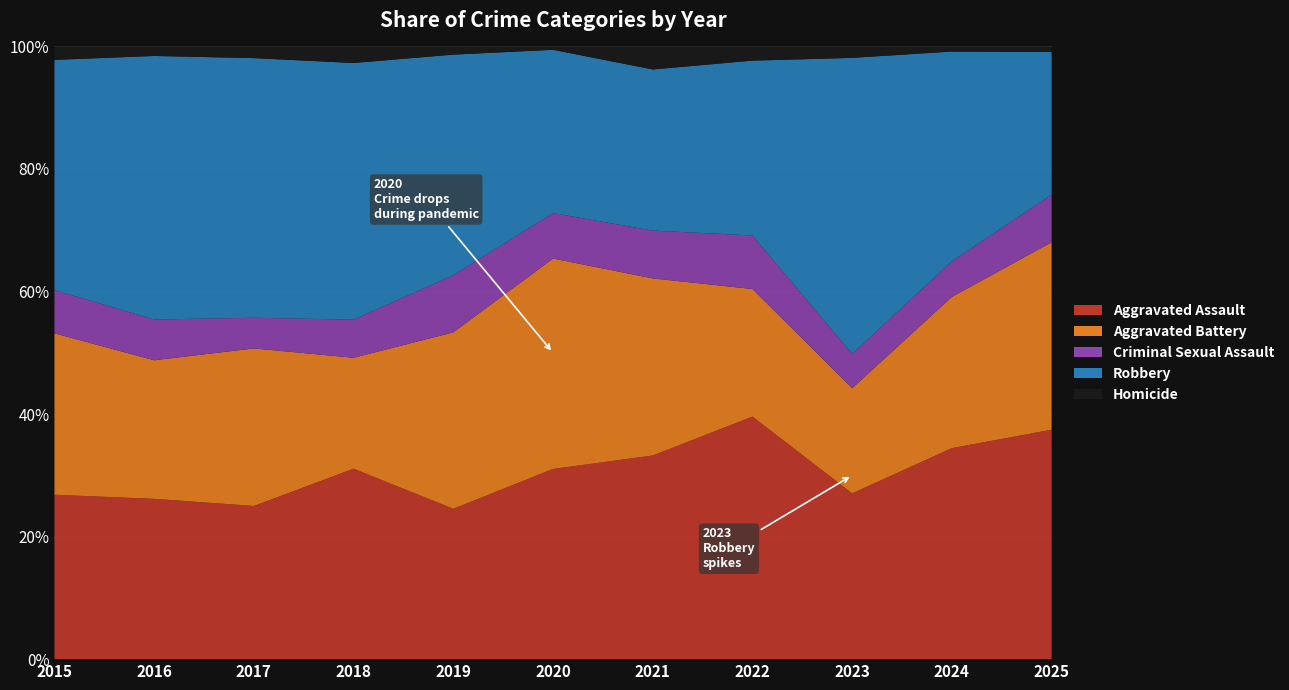

Reading left to right, extract all data points from this chart.

Aggravated Assault: 110	118	105	115	92	113	115	154	145	166	82
Aggravated Battery: 108	102	108	67	108	125	100	81	92	119	67
Criminal Sexual Assault: 29	30	21	23	35	27	27	34	30	28	17
Robbery: 154	194	178	155	135	97	91	111	259	165	51
Homicide: 9	7	8	10	5	2	13	9	10	4	2